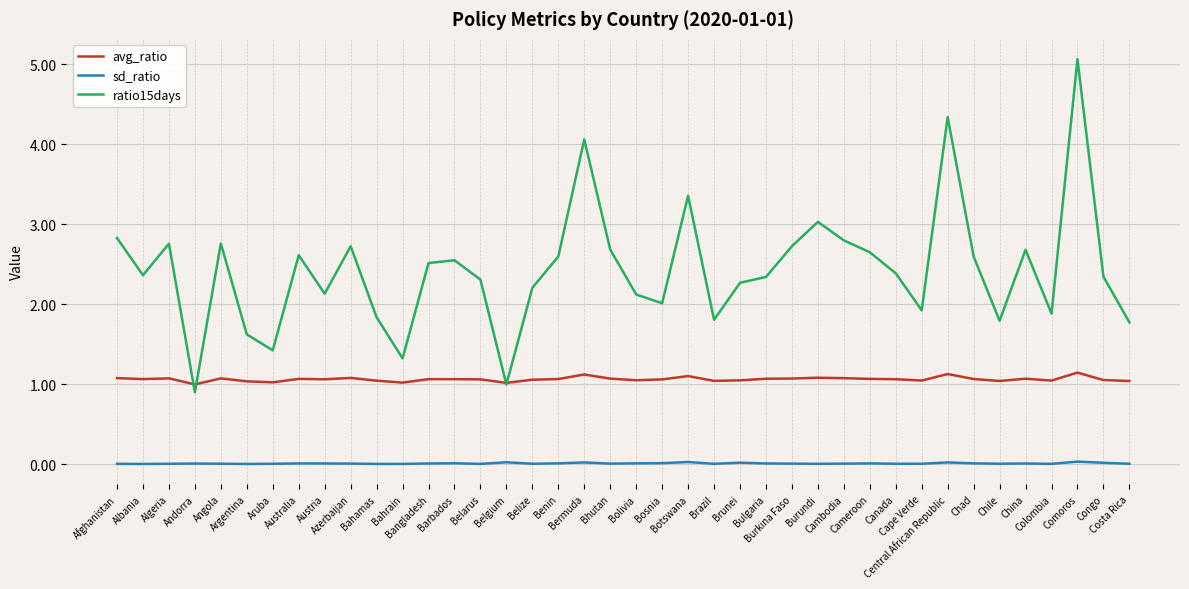

Is the value of avg_ratio at Cape Verde greater than the value of sd_ratio at Burundi?

Yes